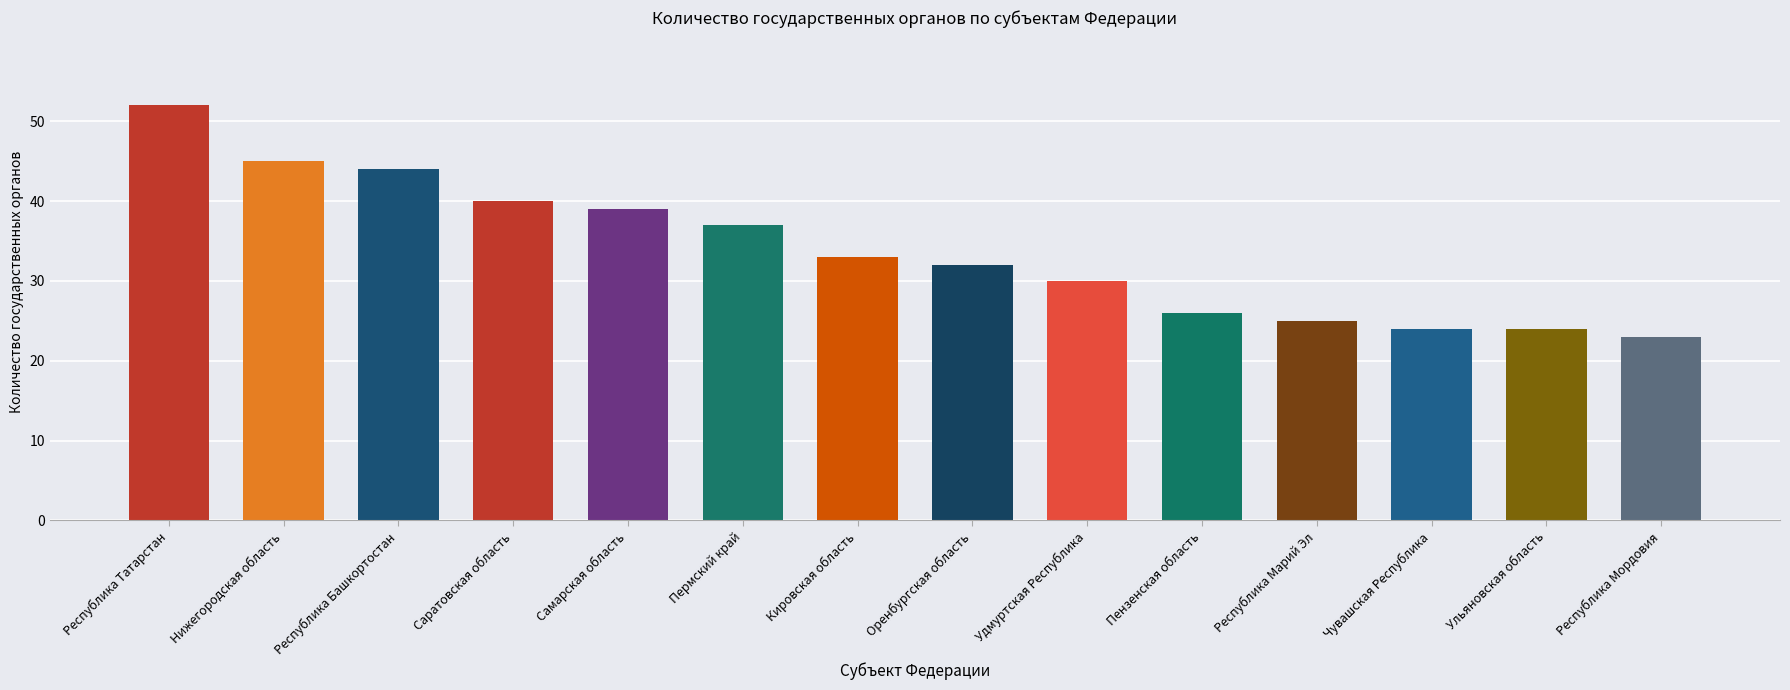

How many bars are there in total?

14